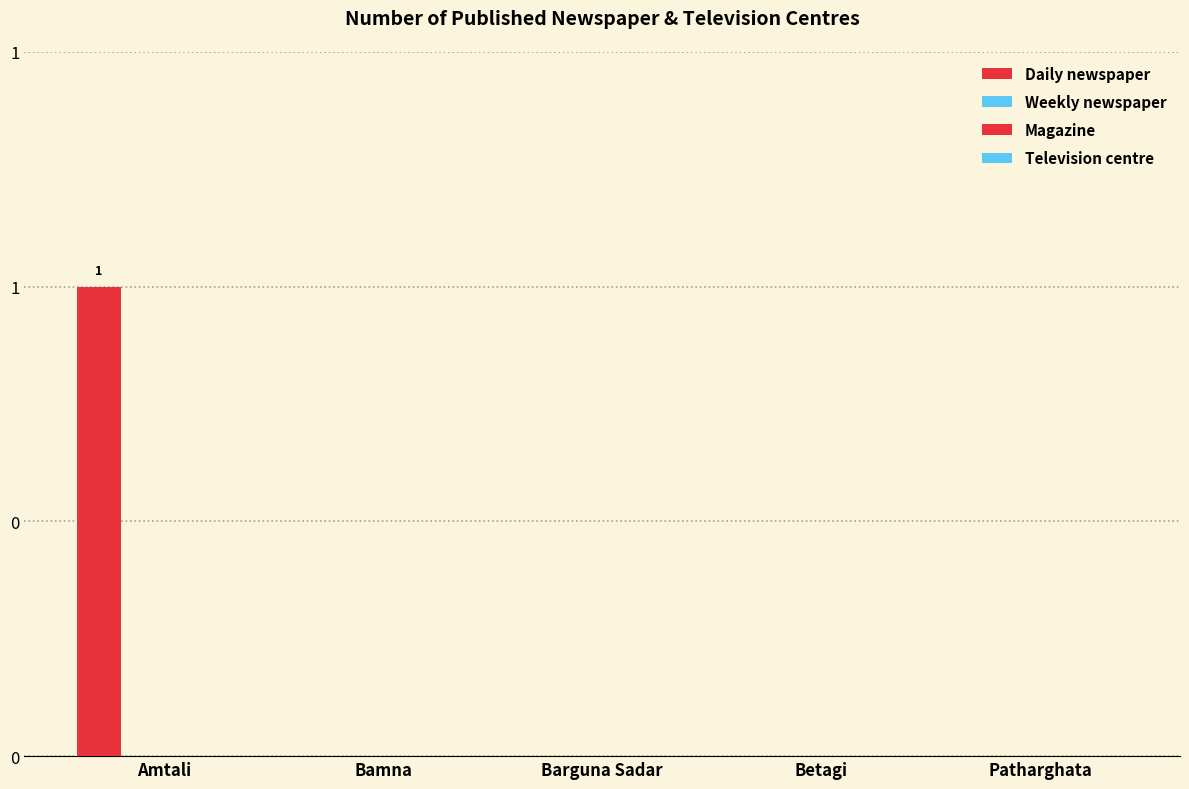

Reading right to left, extract all data points from this chart.

Daily newspaper: Patharghata=0	Betagi=0	Barguna Sadar=0	Bamna=0	Amtali=1
Weekly newspaper: Patharghata=0	Betagi=0	Barguna Sadar=0	Bamna=0	Amtali=0
Magazine: Patharghata=0	Betagi=0	Barguna Sadar=0	Bamna=0	Amtali=0
Television centre: Patharghata=0	Betagi=0	Barguna Sadar=0	Bamna=0	Amtali=0